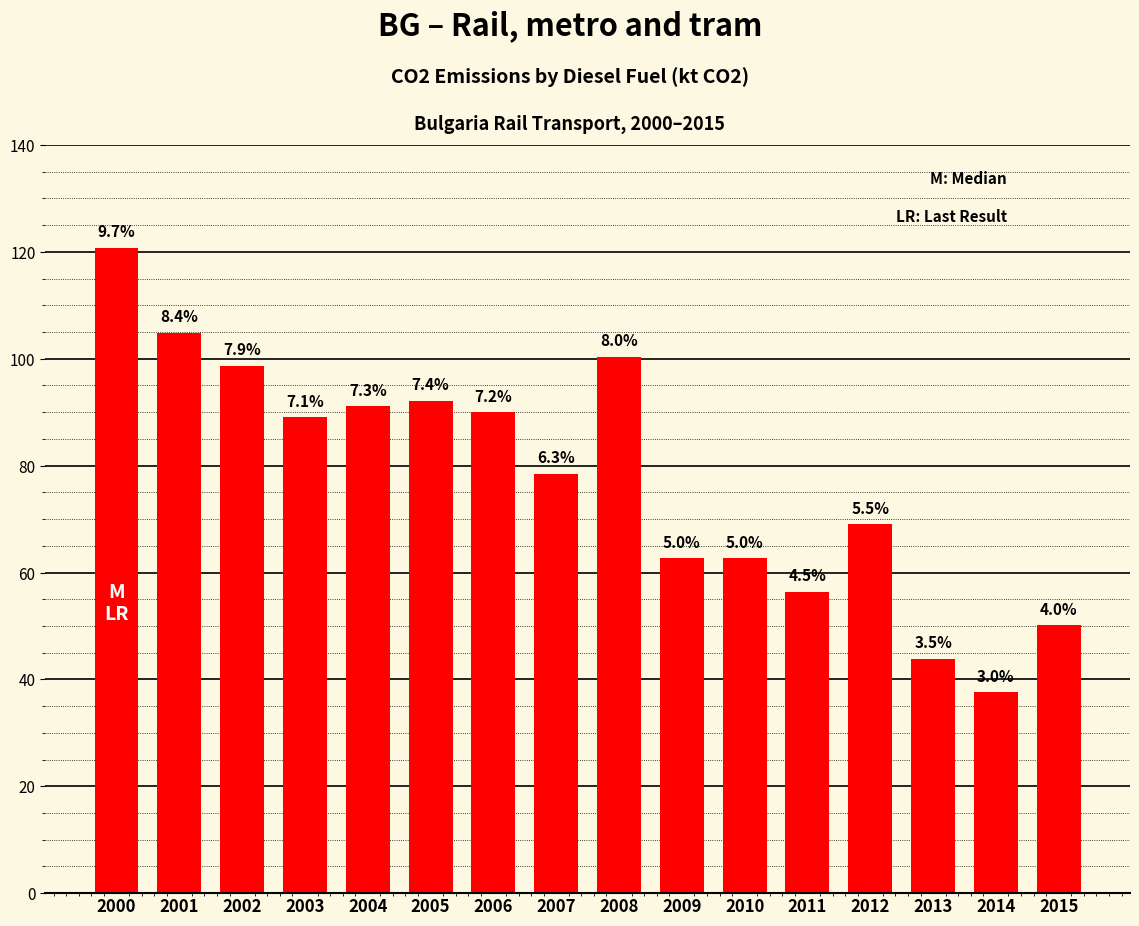

Rank the categories by value from highest to lowest.

2000, 2001, 2008, 2002, 2005, 2004, 2006, 2003, 2007, 2012, 2010, 2009, 2011, 2015, 2013, 2014